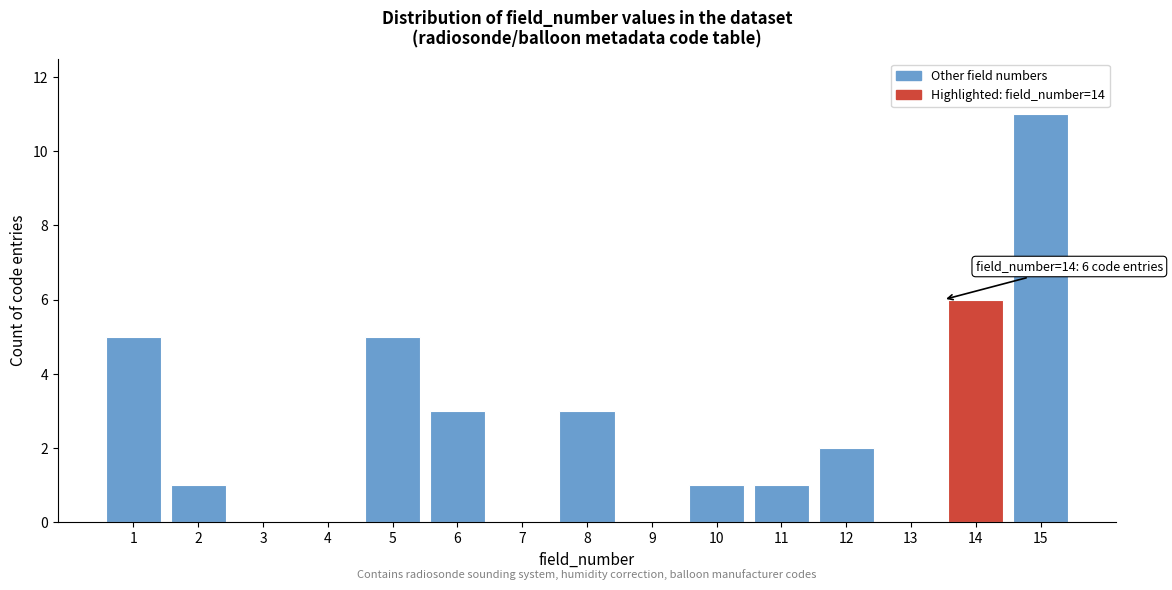

Reading left to right, list all the values displayed in this chart.

1=5	2=1	3=0	4=0	5=5	6=3	7=0	8=3	9=0	10=1	11=1	12=2	13=0	14=6	15=11